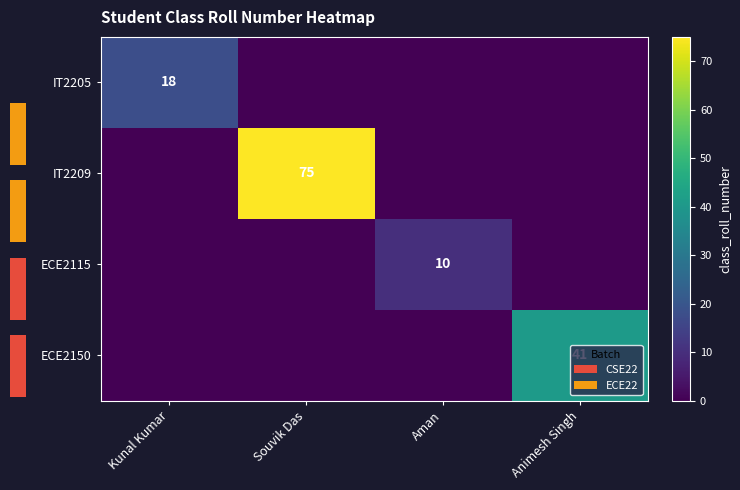

True or false: ECE2150 has a value of 41 at Animesh Singh.

True